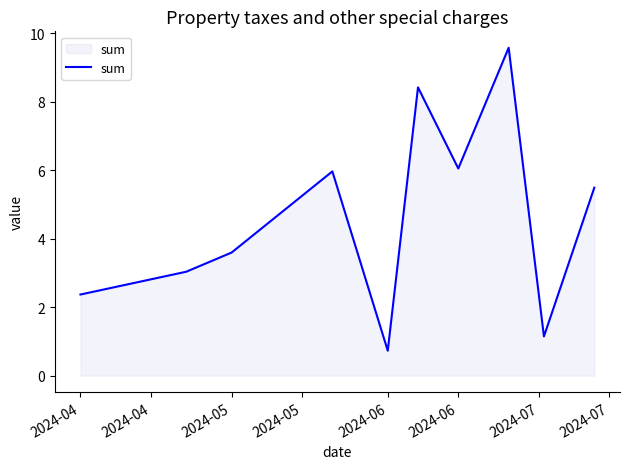

What is the greatest value displayed?

9.6